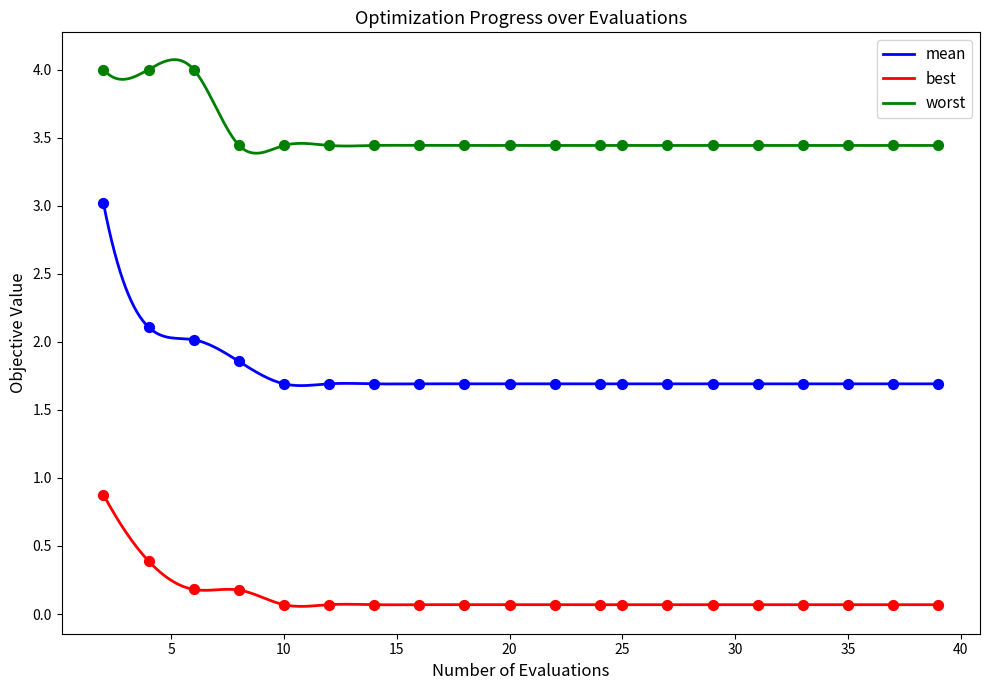

Which series has the largest Y range (max minus min)?

mean